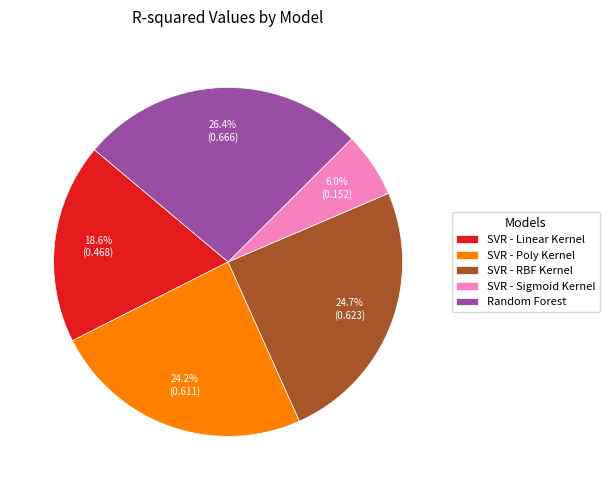

Do SVR - Linear Kernel and Random Forest together represent more than half of the pie?

No